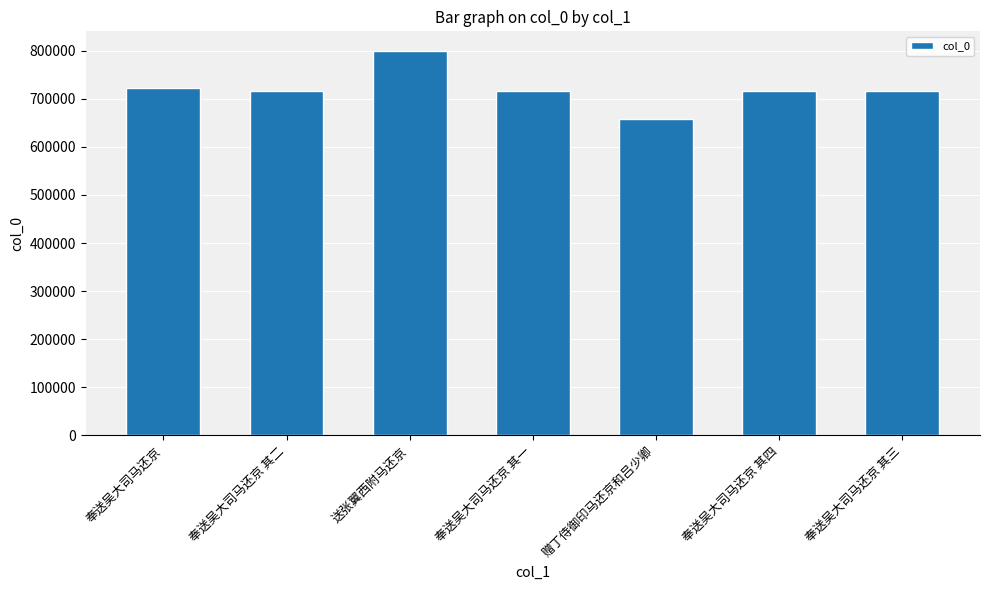

What is the difference between the values at 奉送吴大司马还京 其二 and 赠丁侍御印马还京和吕少卿?

58309